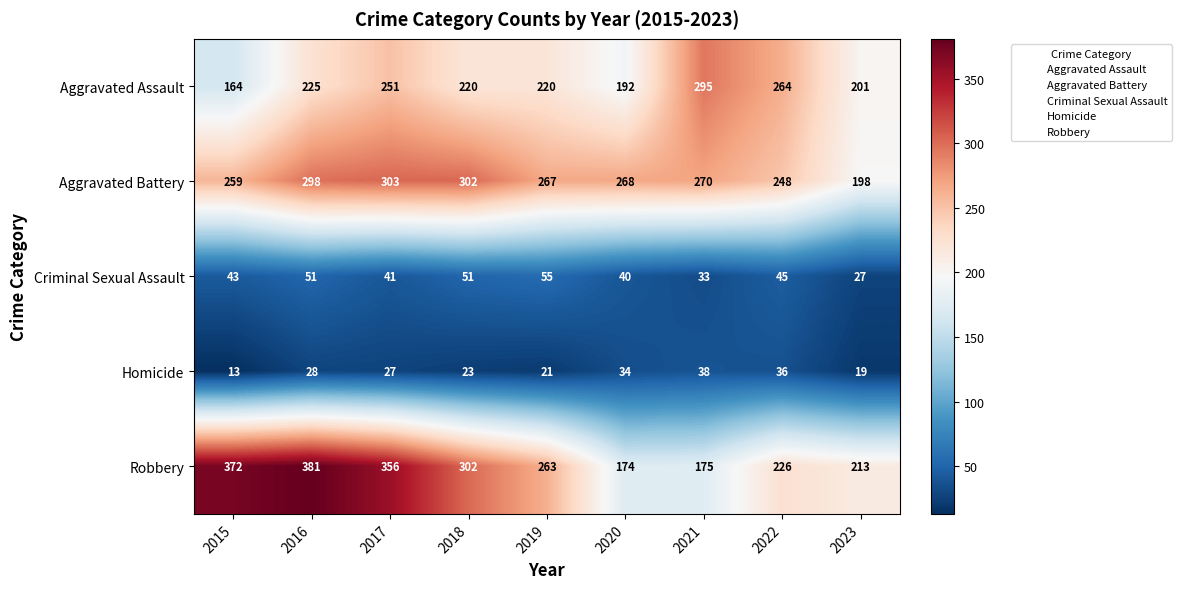

Read the Robbery value at 2023, to the nearest 50.

200